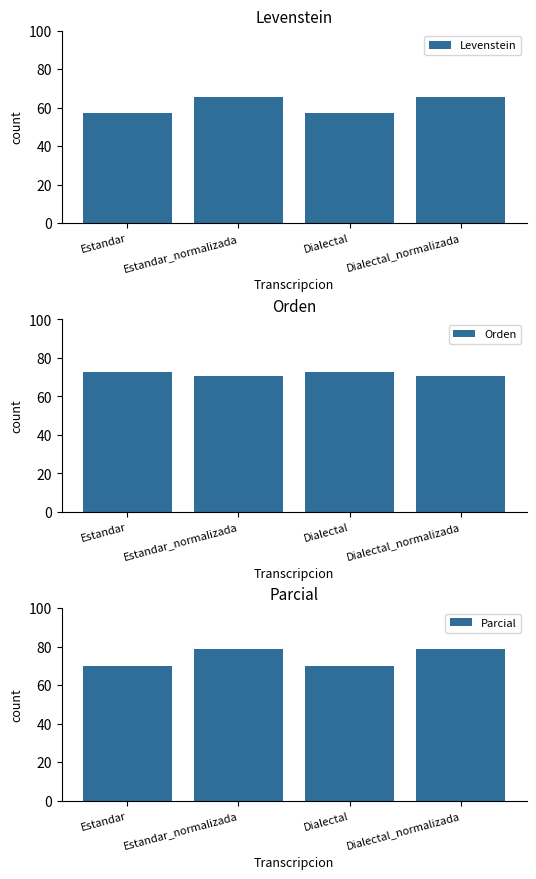

Between Estandar_normalizada and Dialectal, which series saw the biggest shift?

Parcial